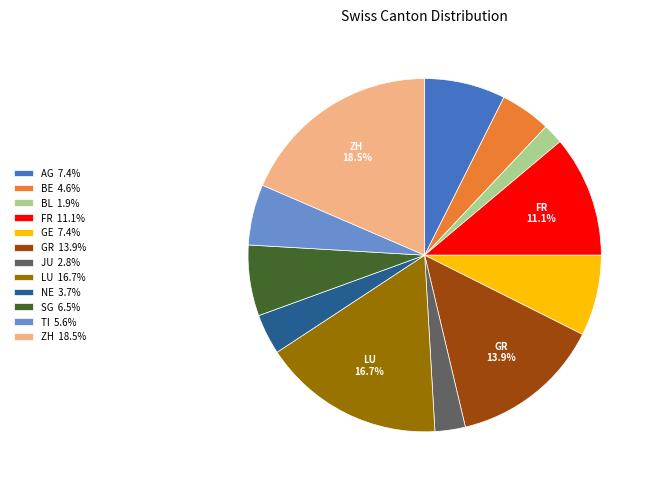

Is there a majority slice in this chart?

No